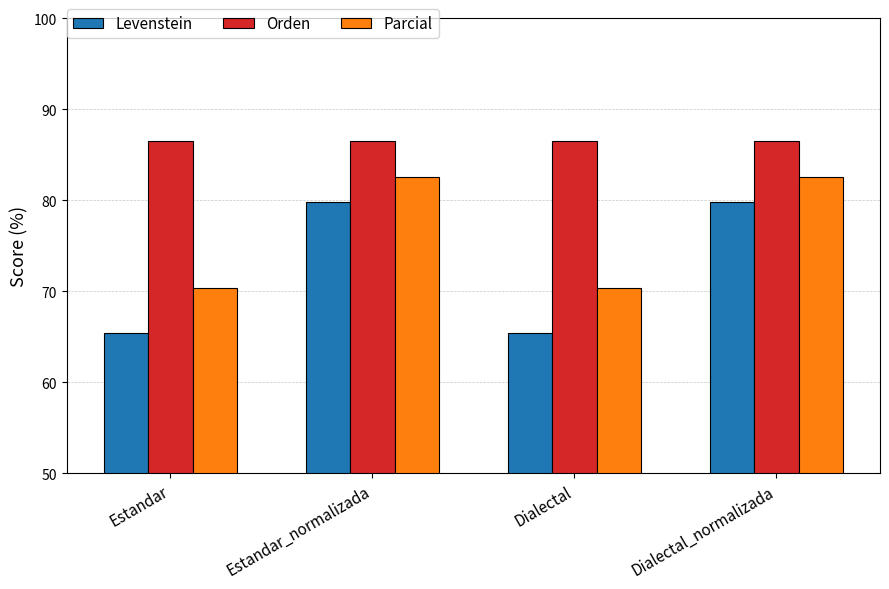

What is the value of the Parcial bar at the 4th from the left?

82.5